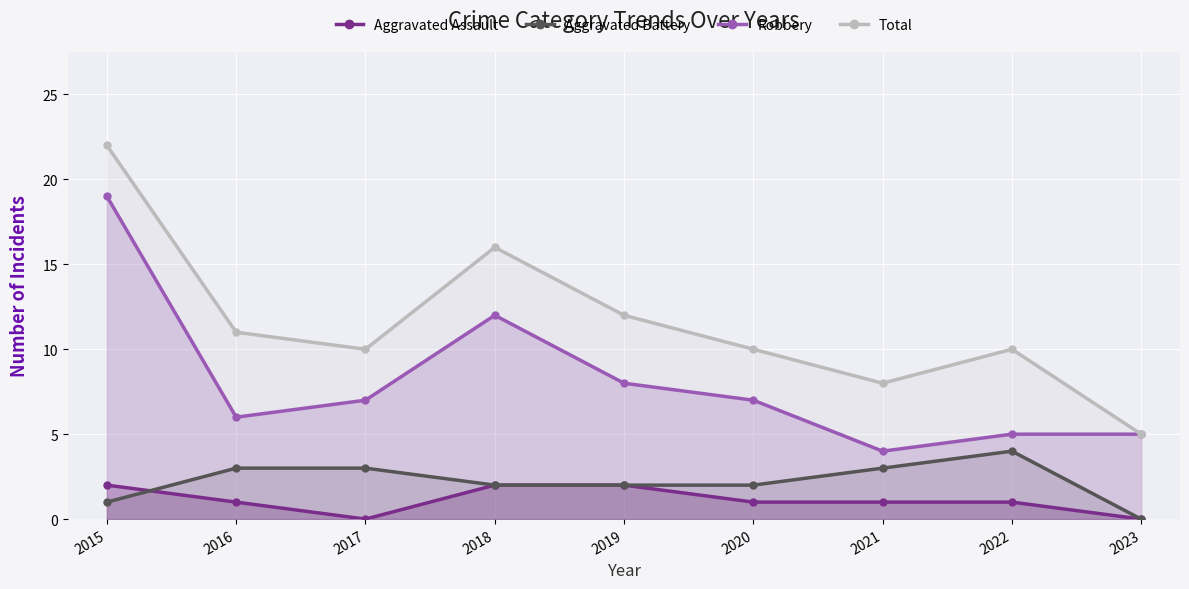

Rank the series by their maximum value, from lowest to highest.

Aggravated Assault, Aggravated Battery, Robbery, Total